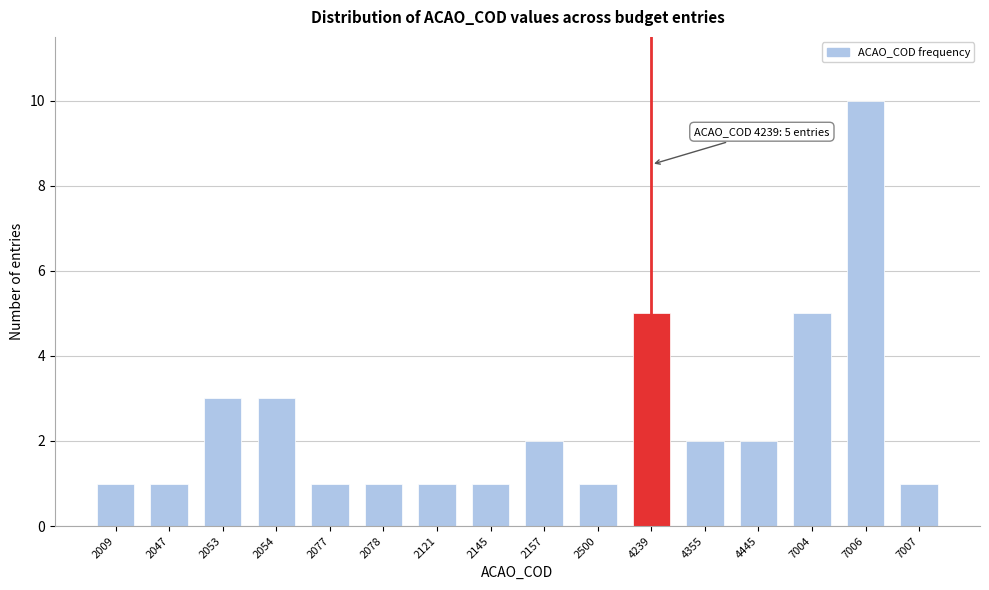

Reading right to left, extract all data points from this chart.

7007=1	7006=10	7004=5	4445=2	4355=2	4239=5	2500=1	2157=2	2145=1	2121=1	2078=1	2077=1	2054=3	2053=3	2047=1	2009=1